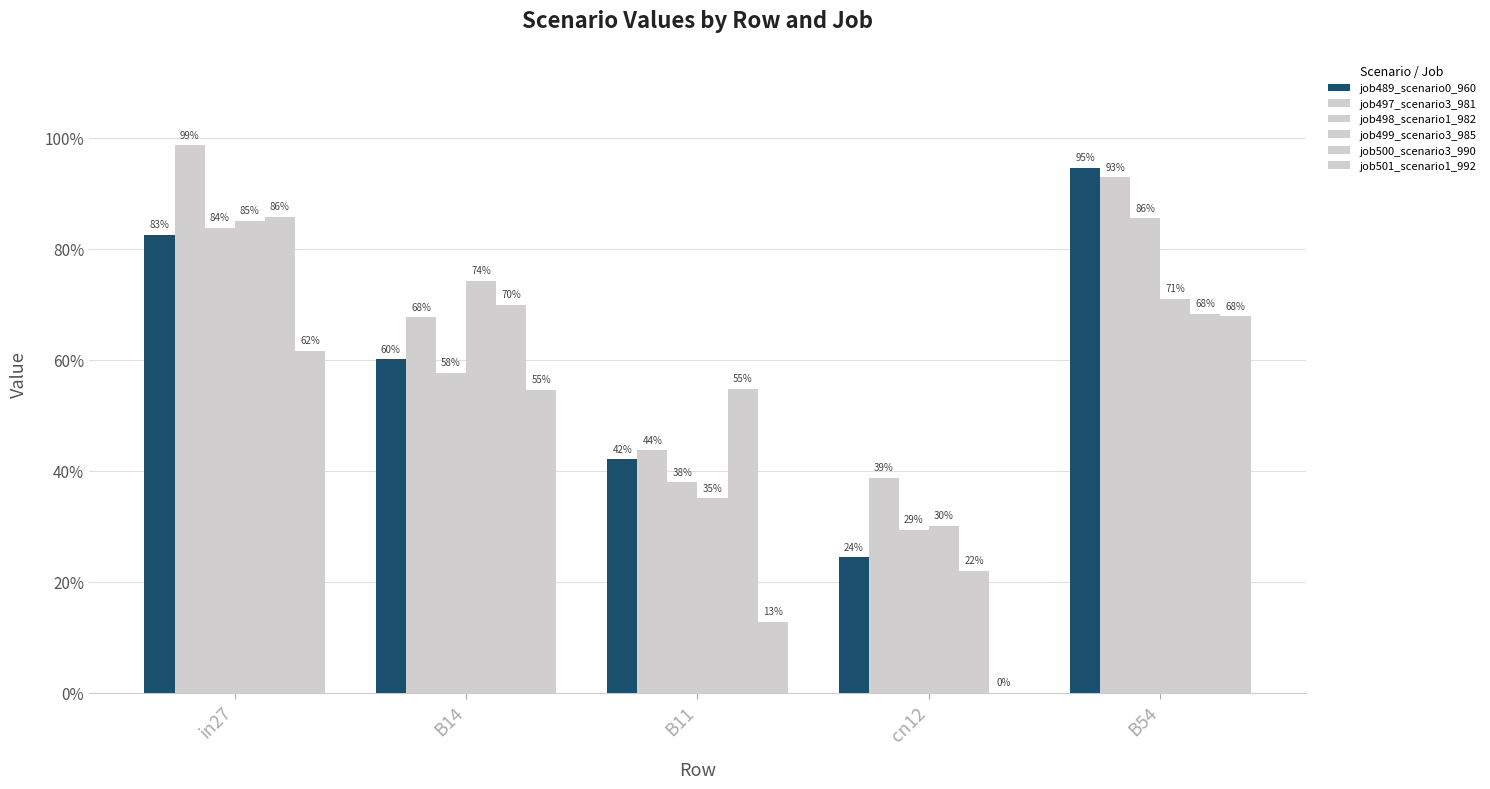

What position from the left is B14?

2